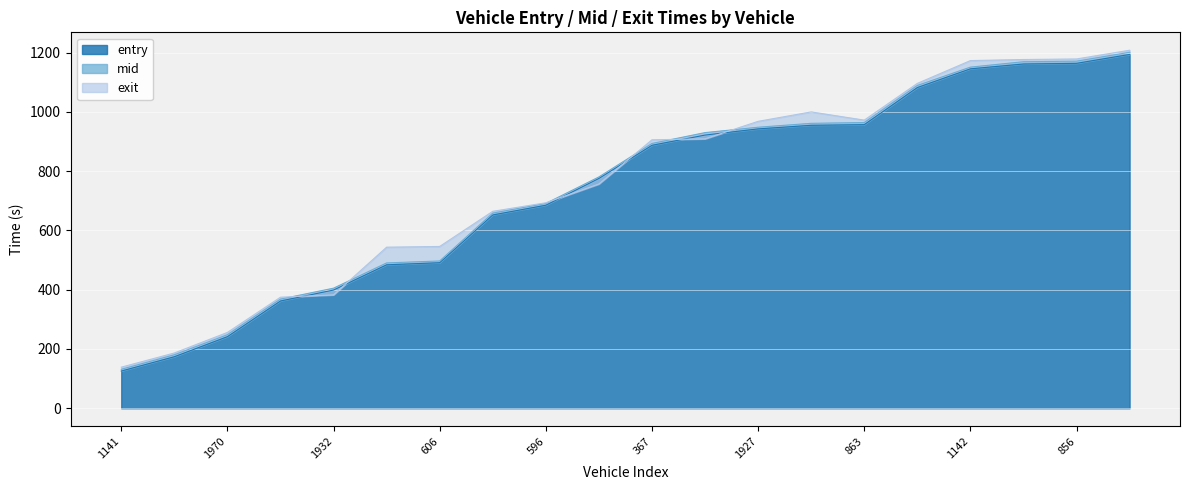

True or false: mid and entry intersect in this chart.

False